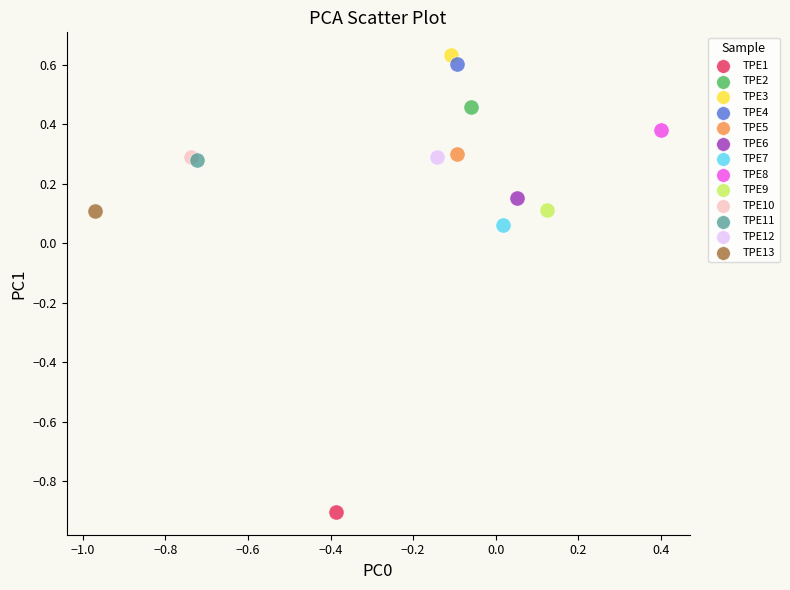

Which series contains the lowest Y value?

TPE1